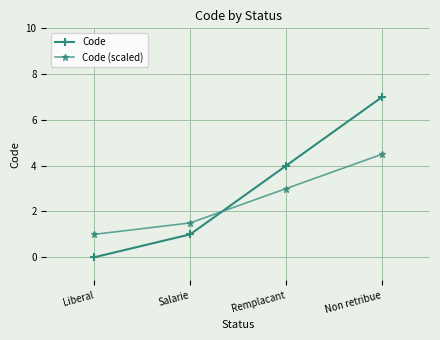

True or false: Code (scaled) has a value of 1.0 at Liberal.

True